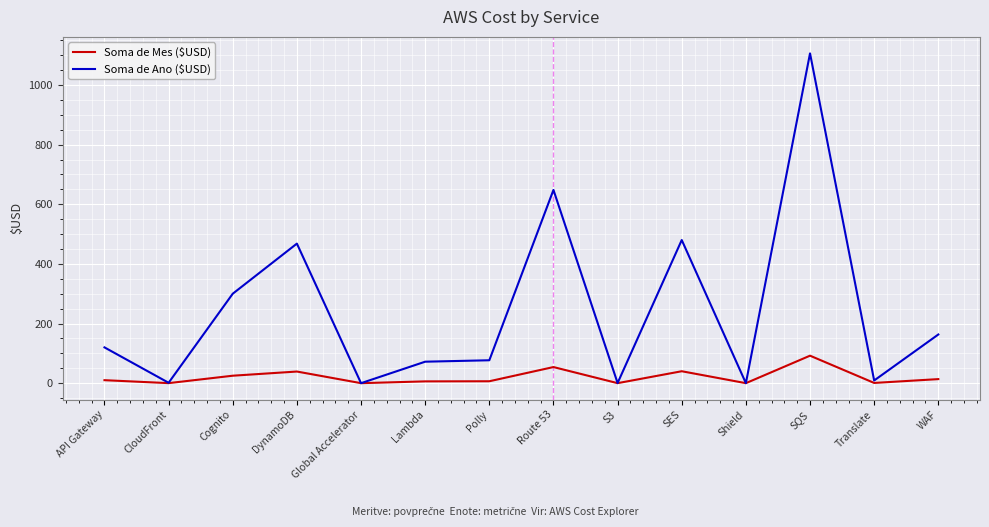

What position from the right is S3?

6